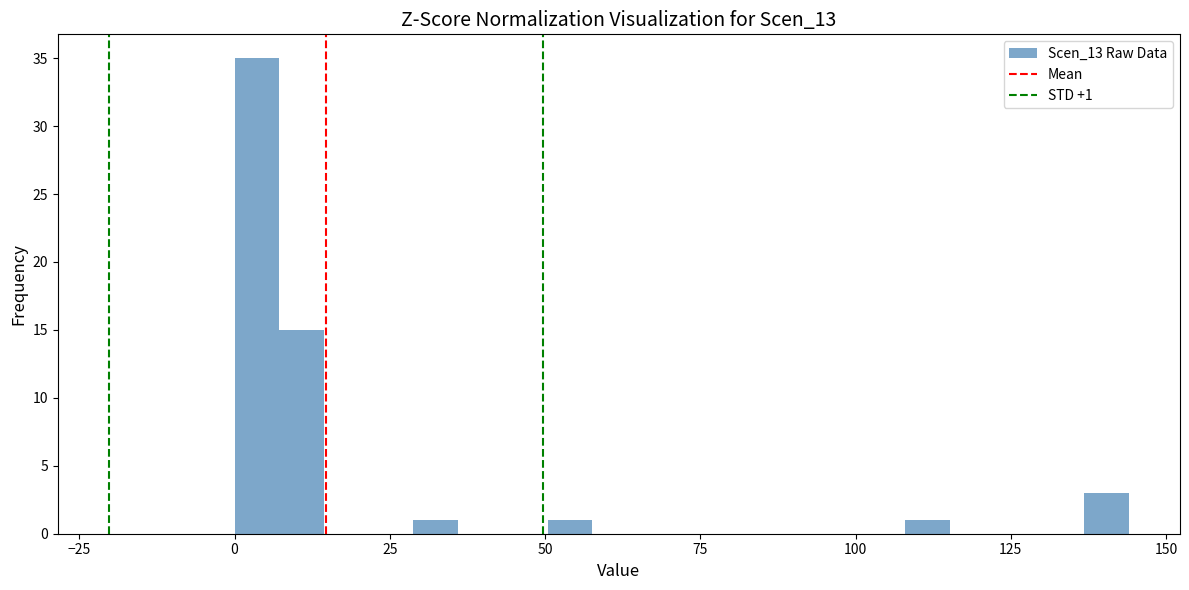

Around what value on the x-axis is the tallest bar? Give the approximate position of its centre, as read against the axis.

5